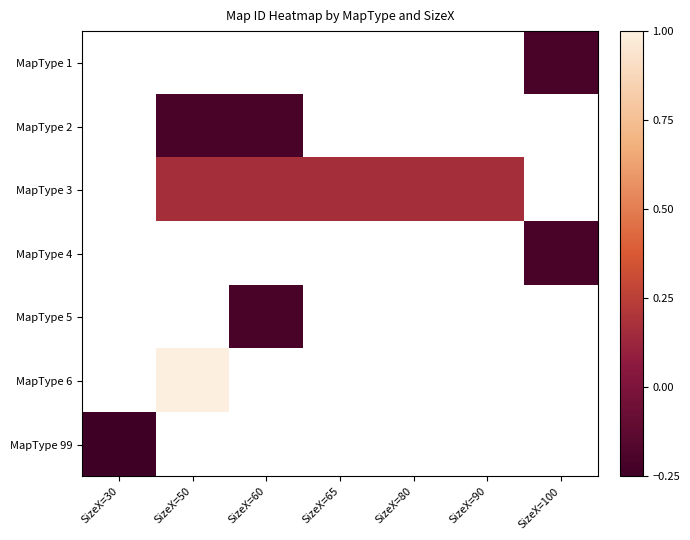

What is the greatest value displayed?

1.0